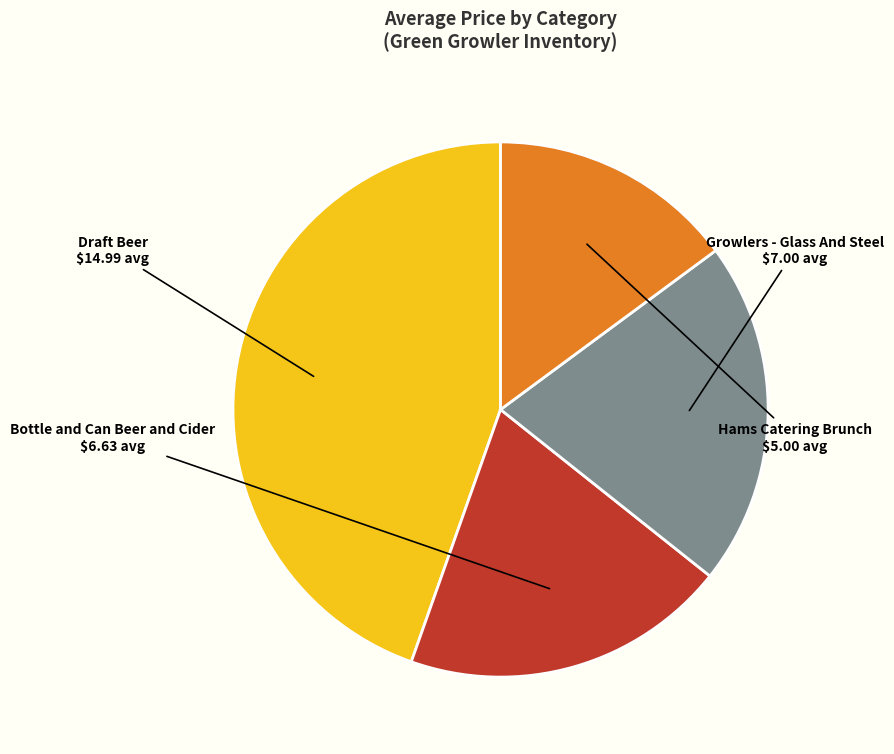

How many slices are in this pie chart?

4